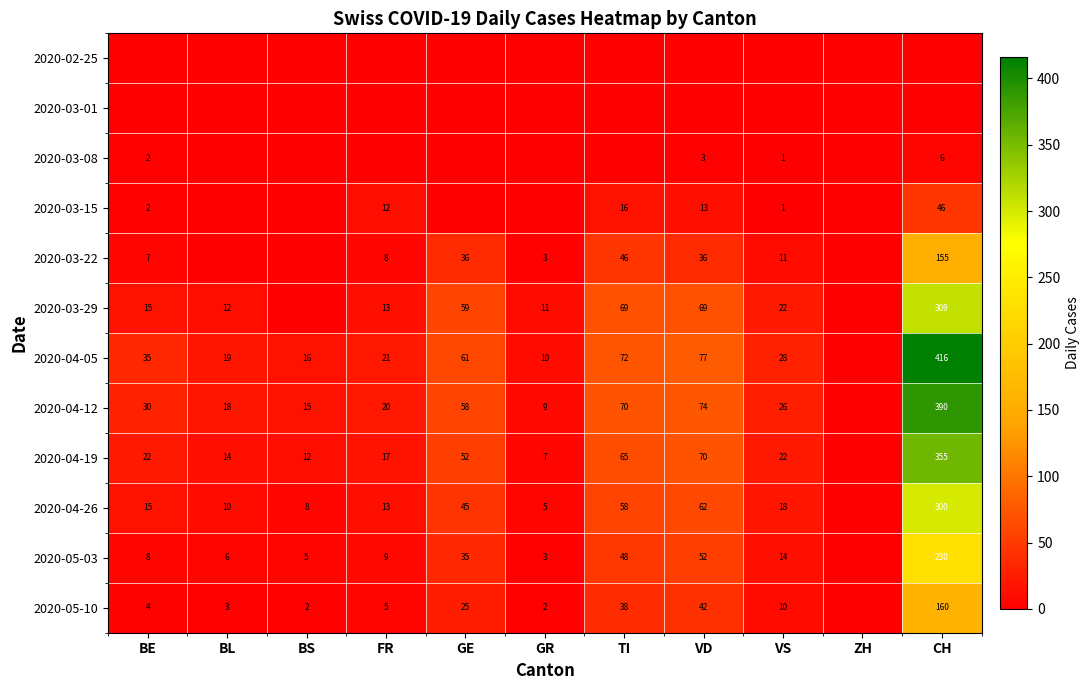

At which category is the sum across all series the highest?

CH